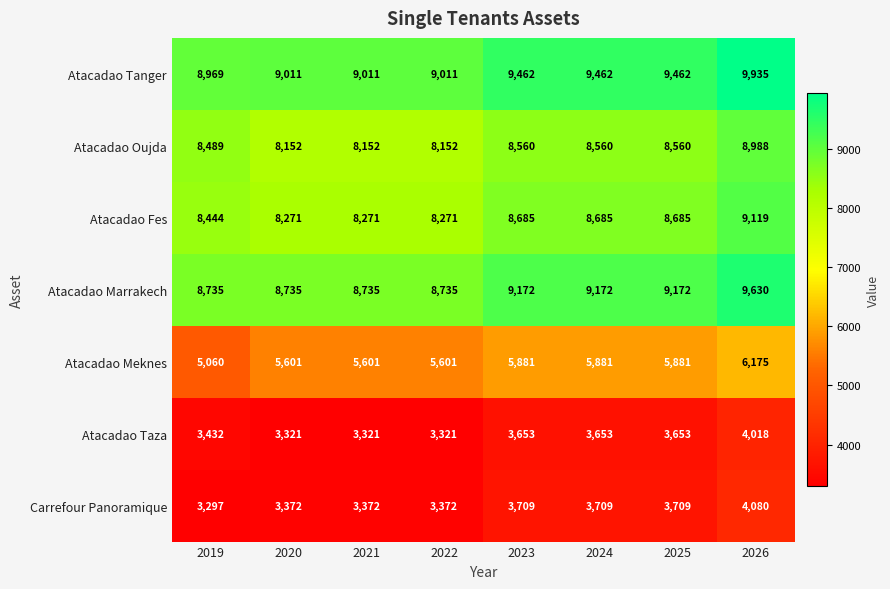

Between 2020 and 2026, which series saw the biggest shift?

Atacadao Tanger